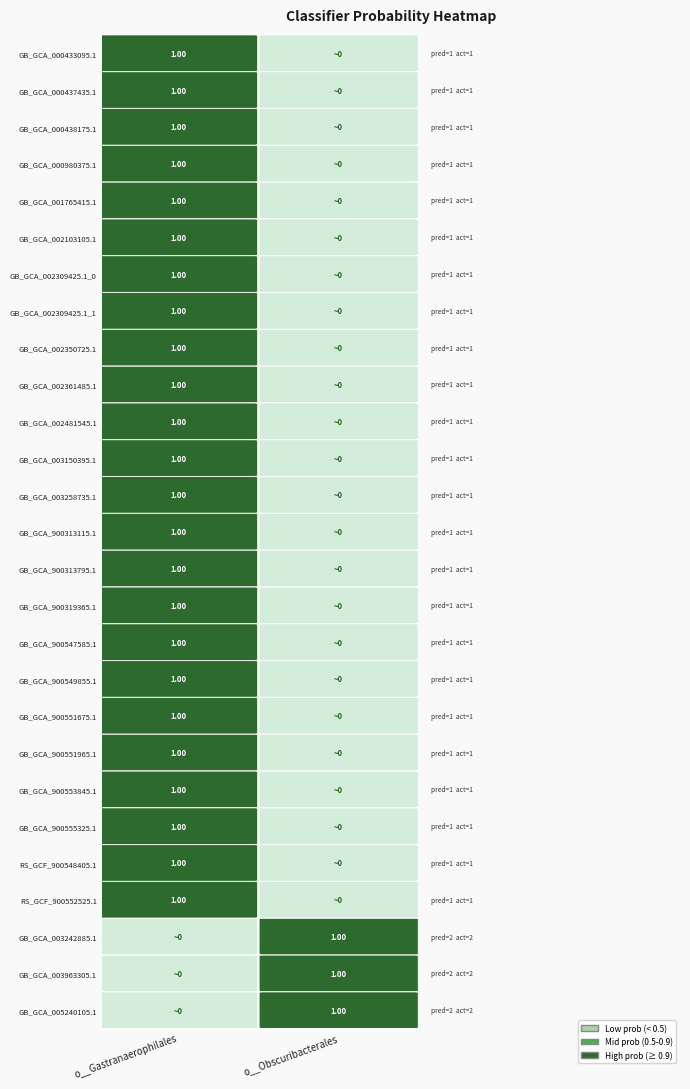

Reading left to right, what are all the values shown in this chart?

o__Gastranaerophilales: 0=1.0	1=1.0	2=1.0	3=1.0	4=1.0	5=1.0	6=1.0	7=1.0	8=1.0	9=1.0	10=1.0	11=1.0	12=1.0	13=1.0	14=1.0	15=1.0	16=1.0	17=1.0	18=1.0	19=1.0	20=1.0	21=1.0	22=1.0	23=1.0	24=0.0	25=0.0	26=0.0
o__Obscuribacterales: 0=0.0	1=0.0	2=0.0	3=0.0	4=0.0	5=0.0	6=0.0	7=0.0	8=0.0	9=0.0	10=0.0	11=0.0	12=0.0	13=0.0	14=0.0	15=0.0	16=0.0	17=0.0	18=0.0	19=0.0	20=0.0	21=0.0	22=0.0	23=0.0	24=1.0	25=1.0	26=1.0